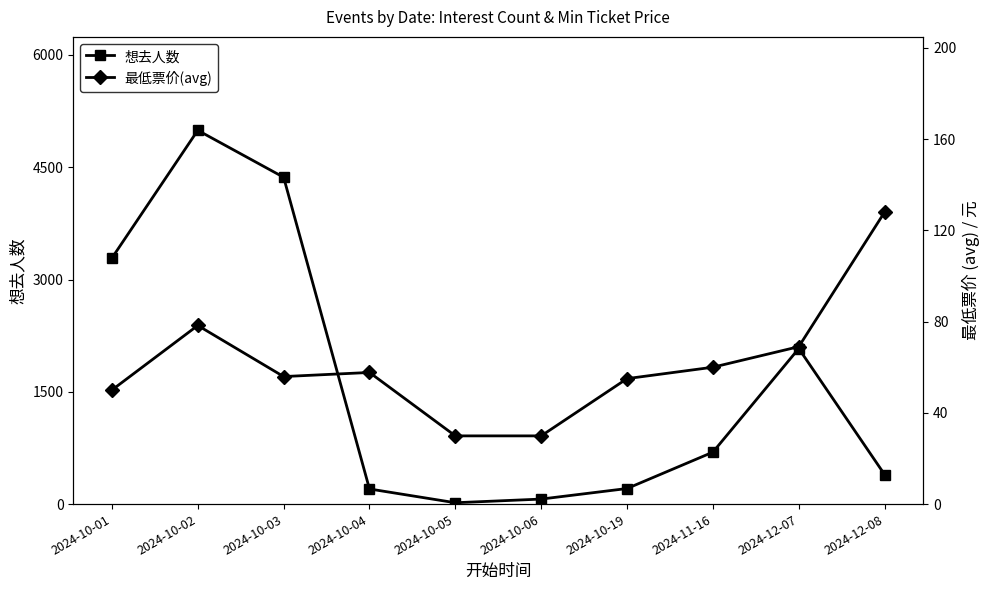

At which label does 想去人数 reach its peak?

2024-10-02